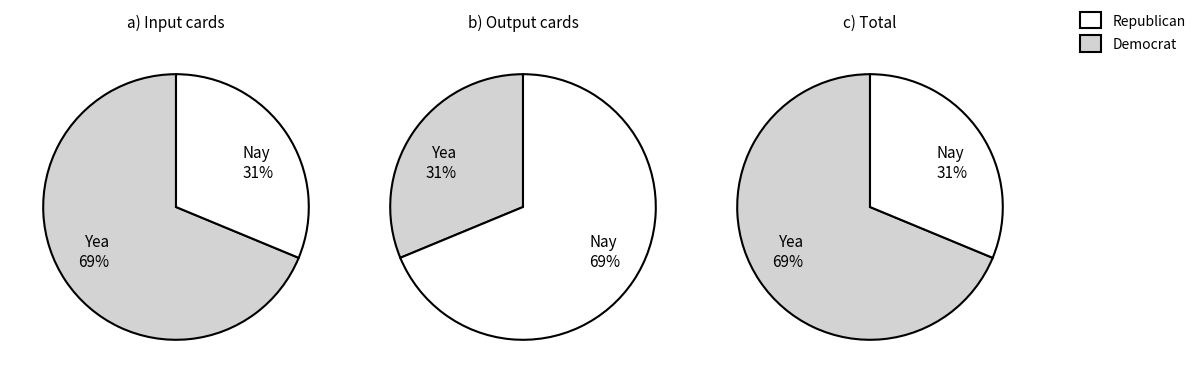

Which category has the biggest portion of the pie?

Input cards